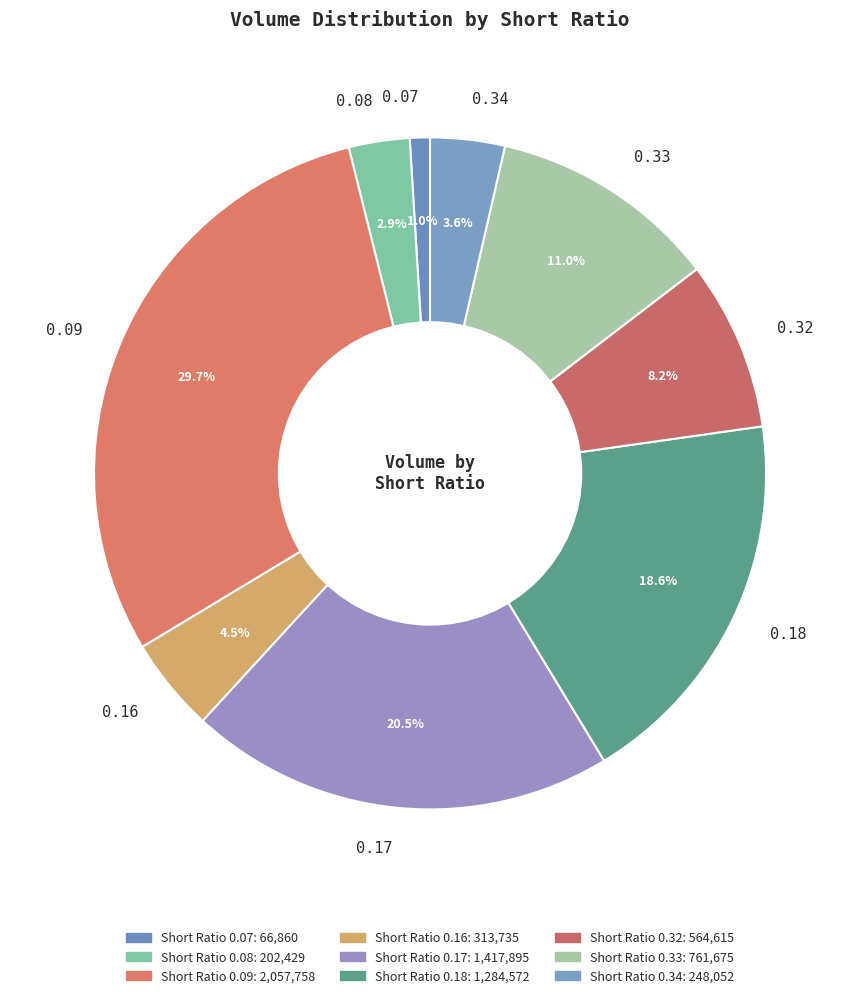

Between 0.08 and 0.34, which is larger?

0.34